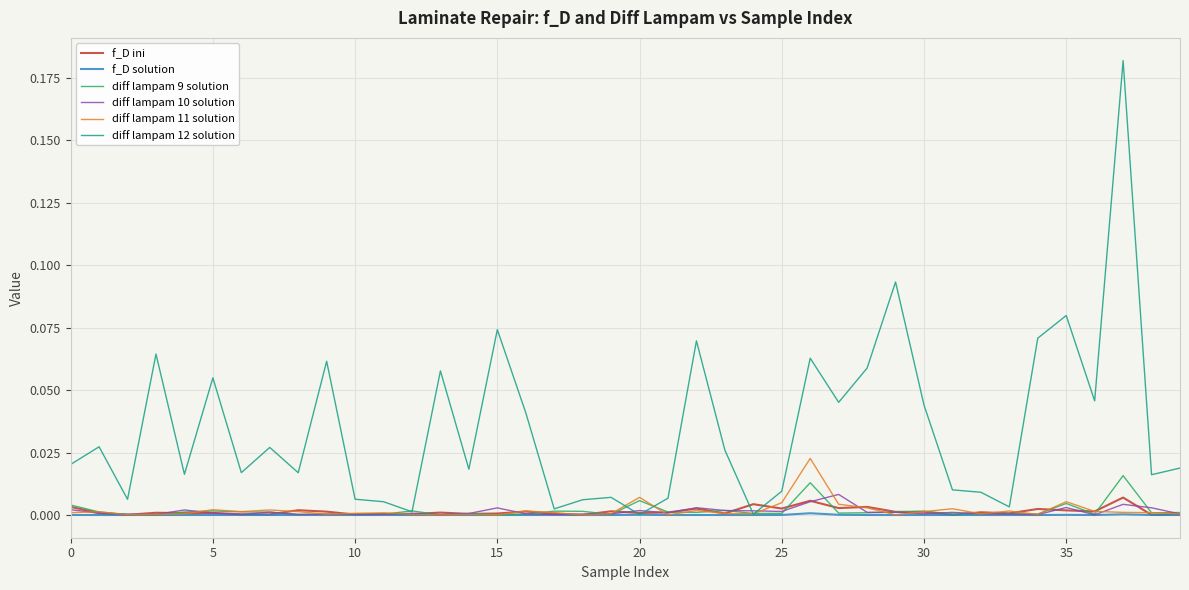

Which series has the largest total across all categories?

diff lampam 12 solution